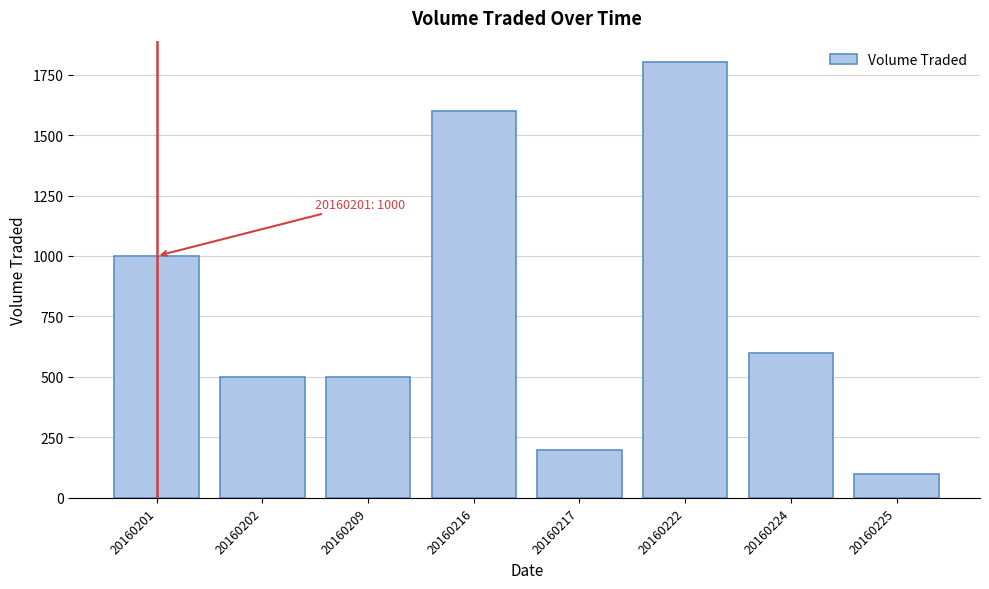

Reading right to left, extract all data points from this chart.

20160225=100	20160224=600	20160222=1800	20160217=200	20160216=1600	20160209=500	20160202=500	20160201=1000